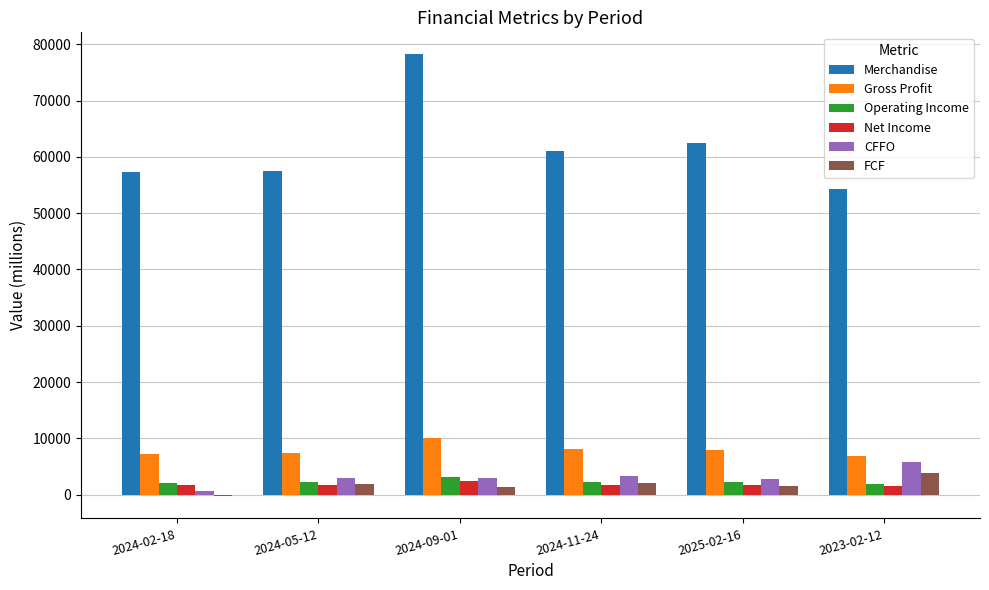

What are all the series names shown in the legend?

Merchandise, Gross Profit, Operating Income, Net Income, CFFO, FCF